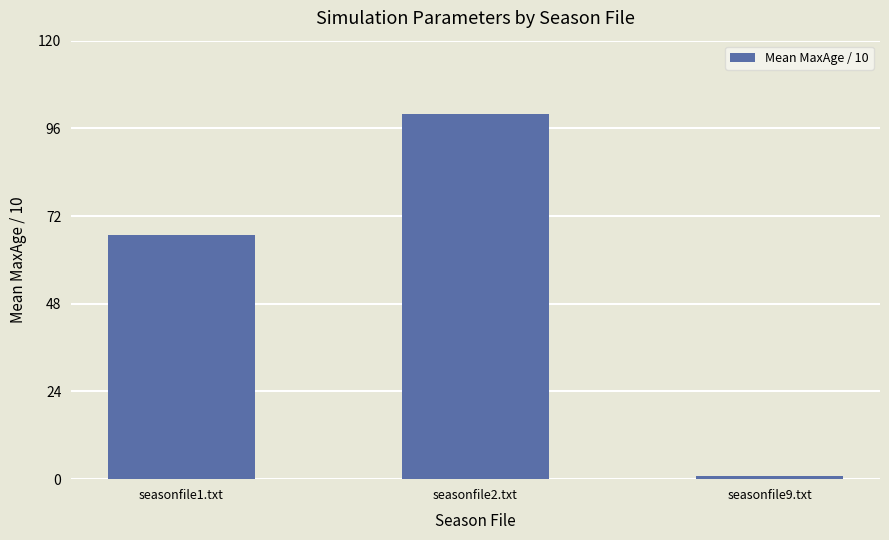

What is the difference between the values at seasonfile2.txt and seasonfile1.txt?

33.1